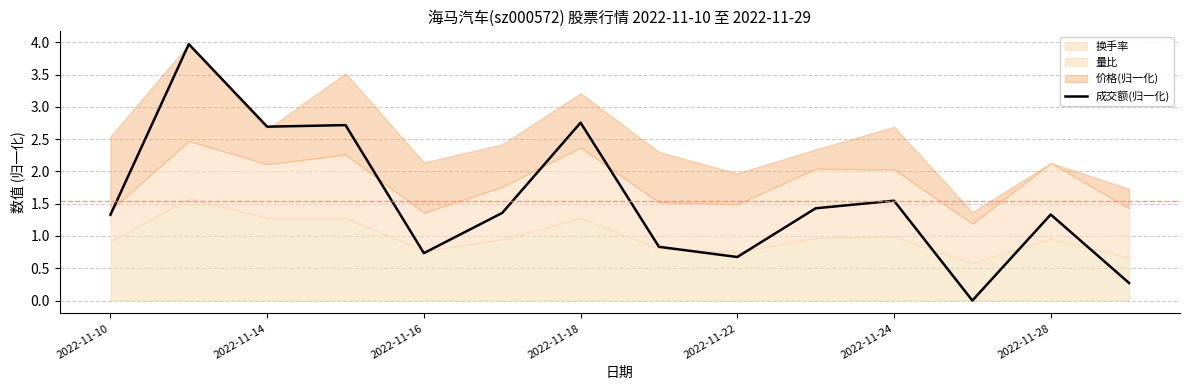

Where does the 成交额(归一化) series first go above 1?

2022-11-10